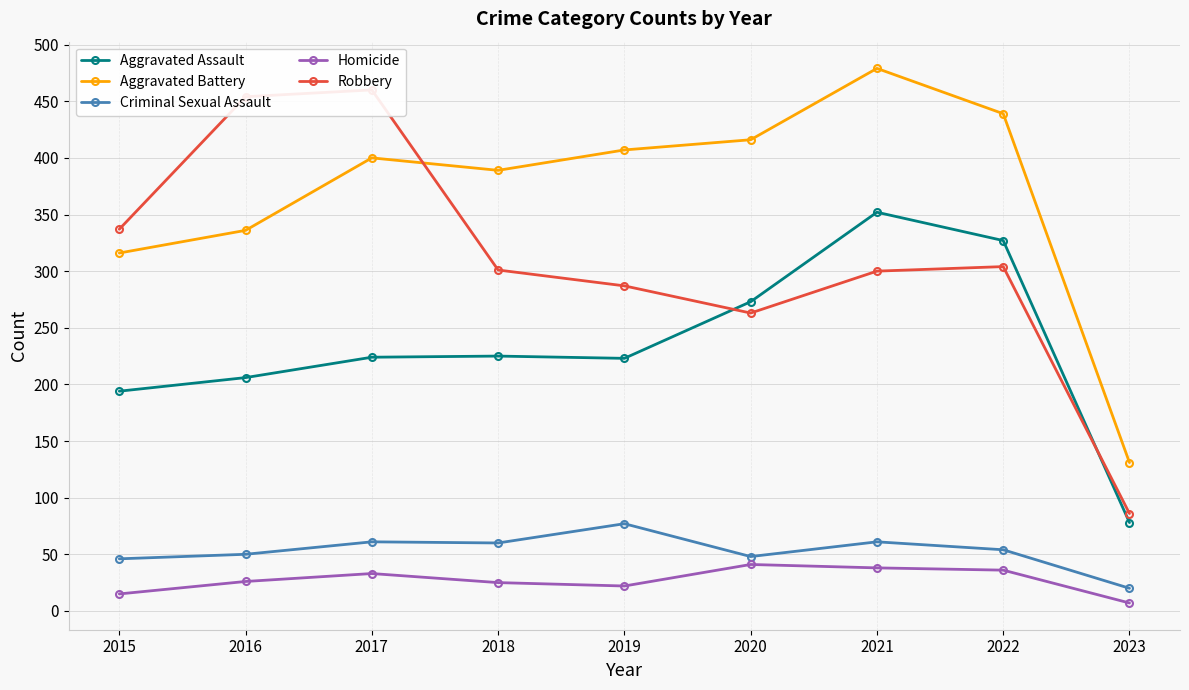

At which label does Robbery first exceed 301?

2015